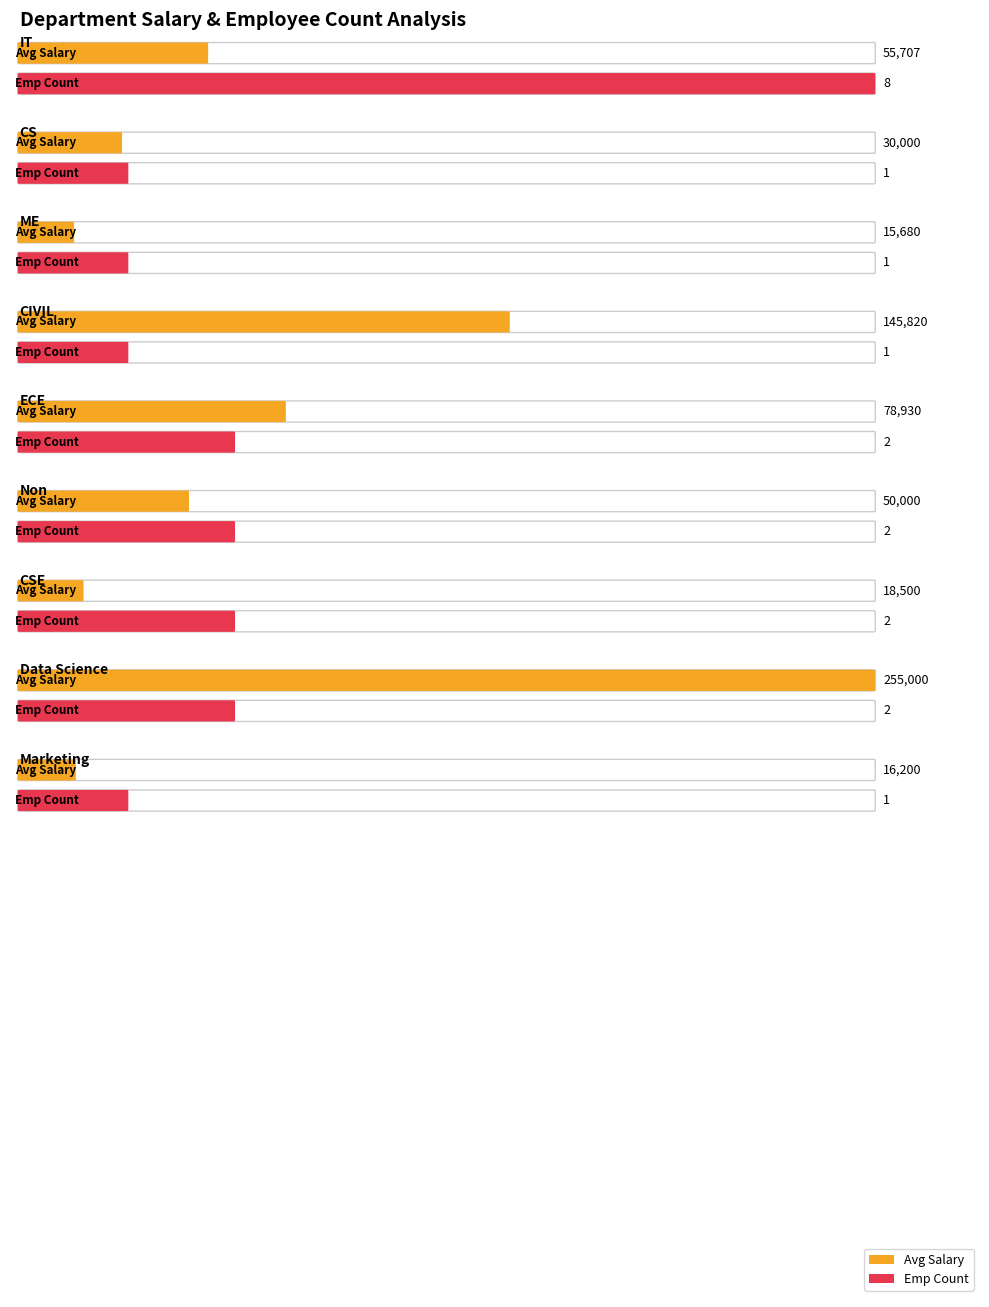

Which series changed the most between ECE and Marketing?

avg_salary